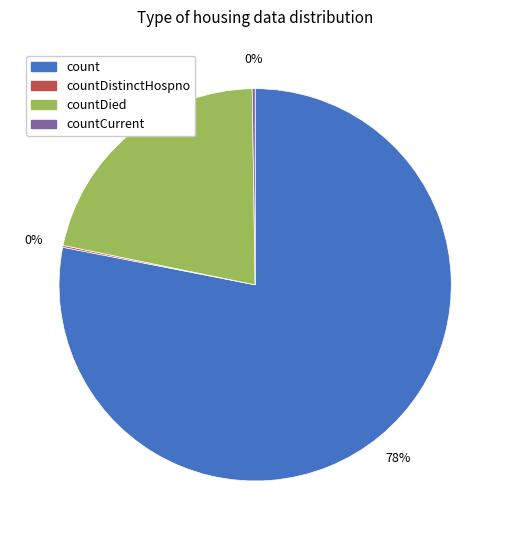

Does any single category account for the majority?

Yes